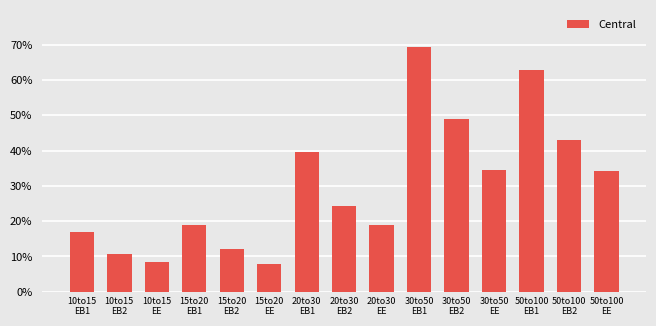

What is the value of the 3rd bar from the left?

8.5